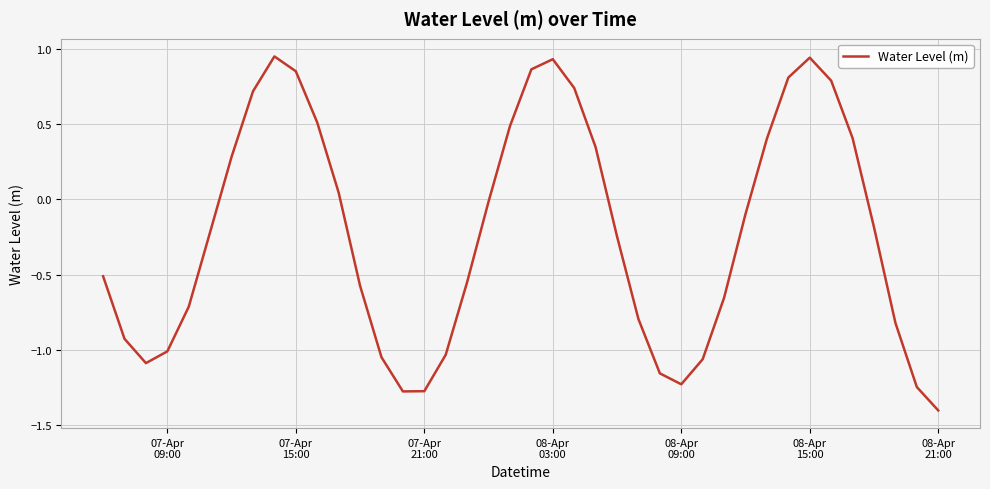

What is the smallest value displayed?

-1.4